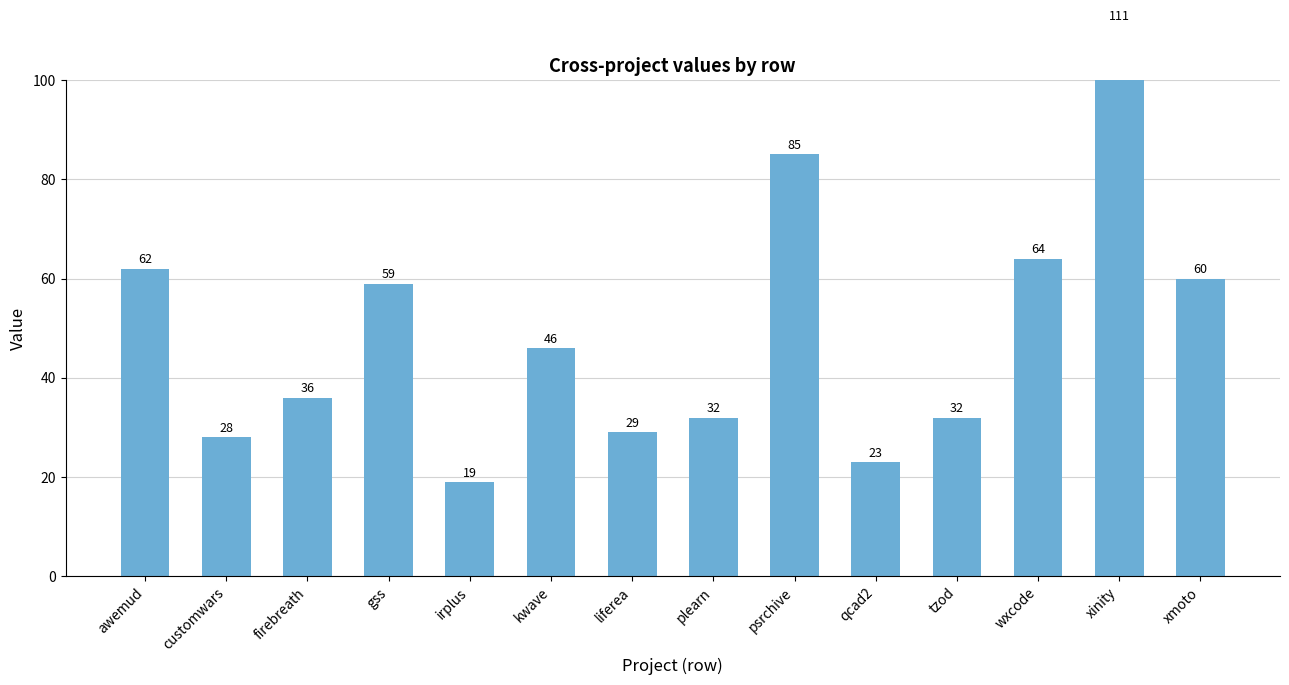

What position from the left is tzod?

11